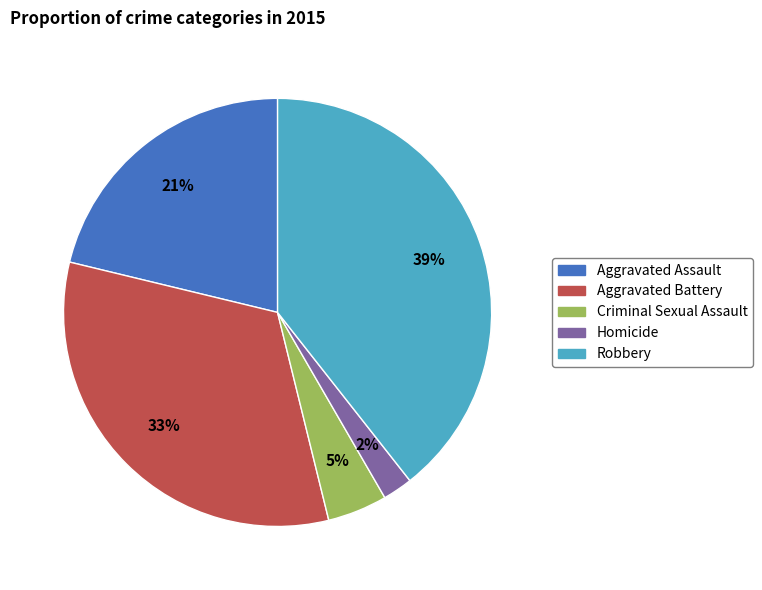

Does Homicide represent more than half of the total?

No